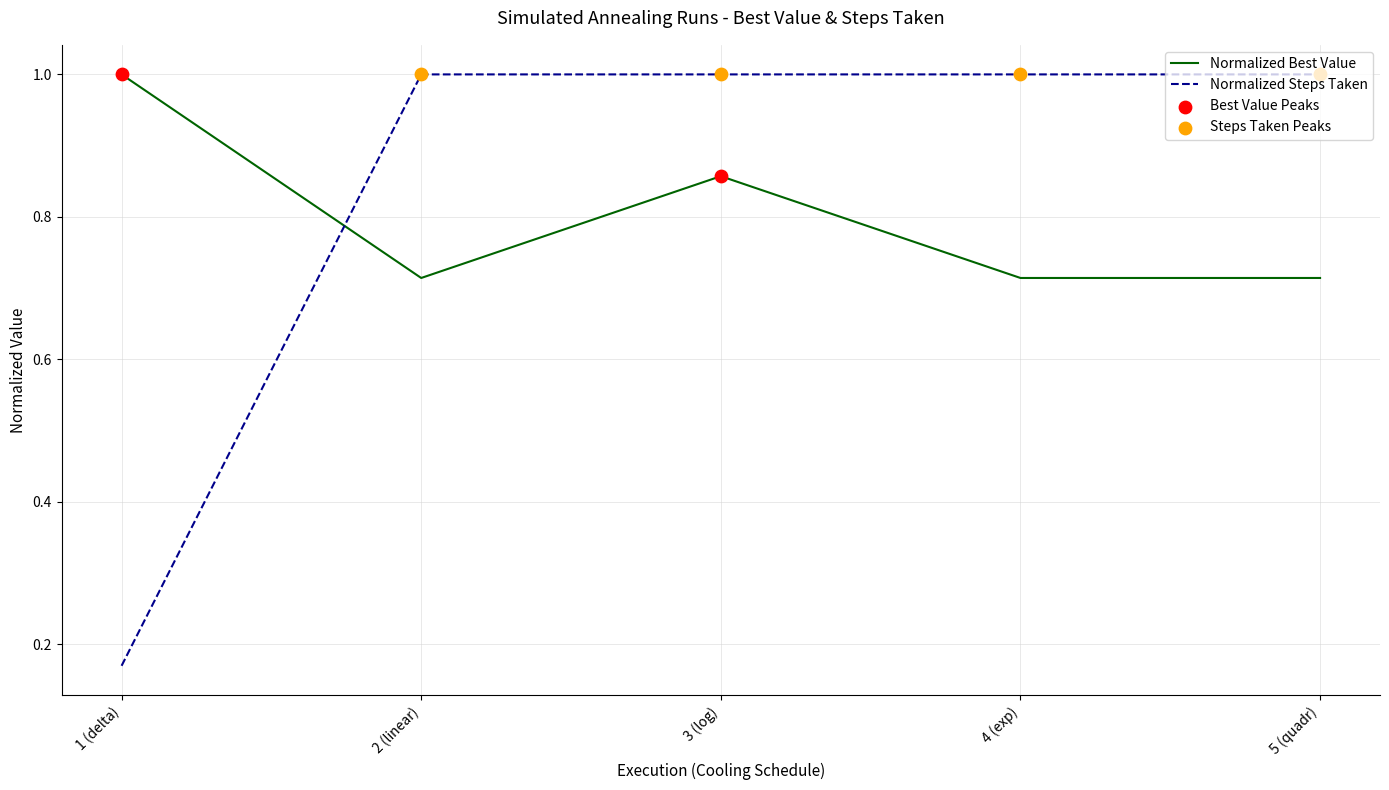

What is the spread (max minus min) of values at 5 (quadr)?

0.3